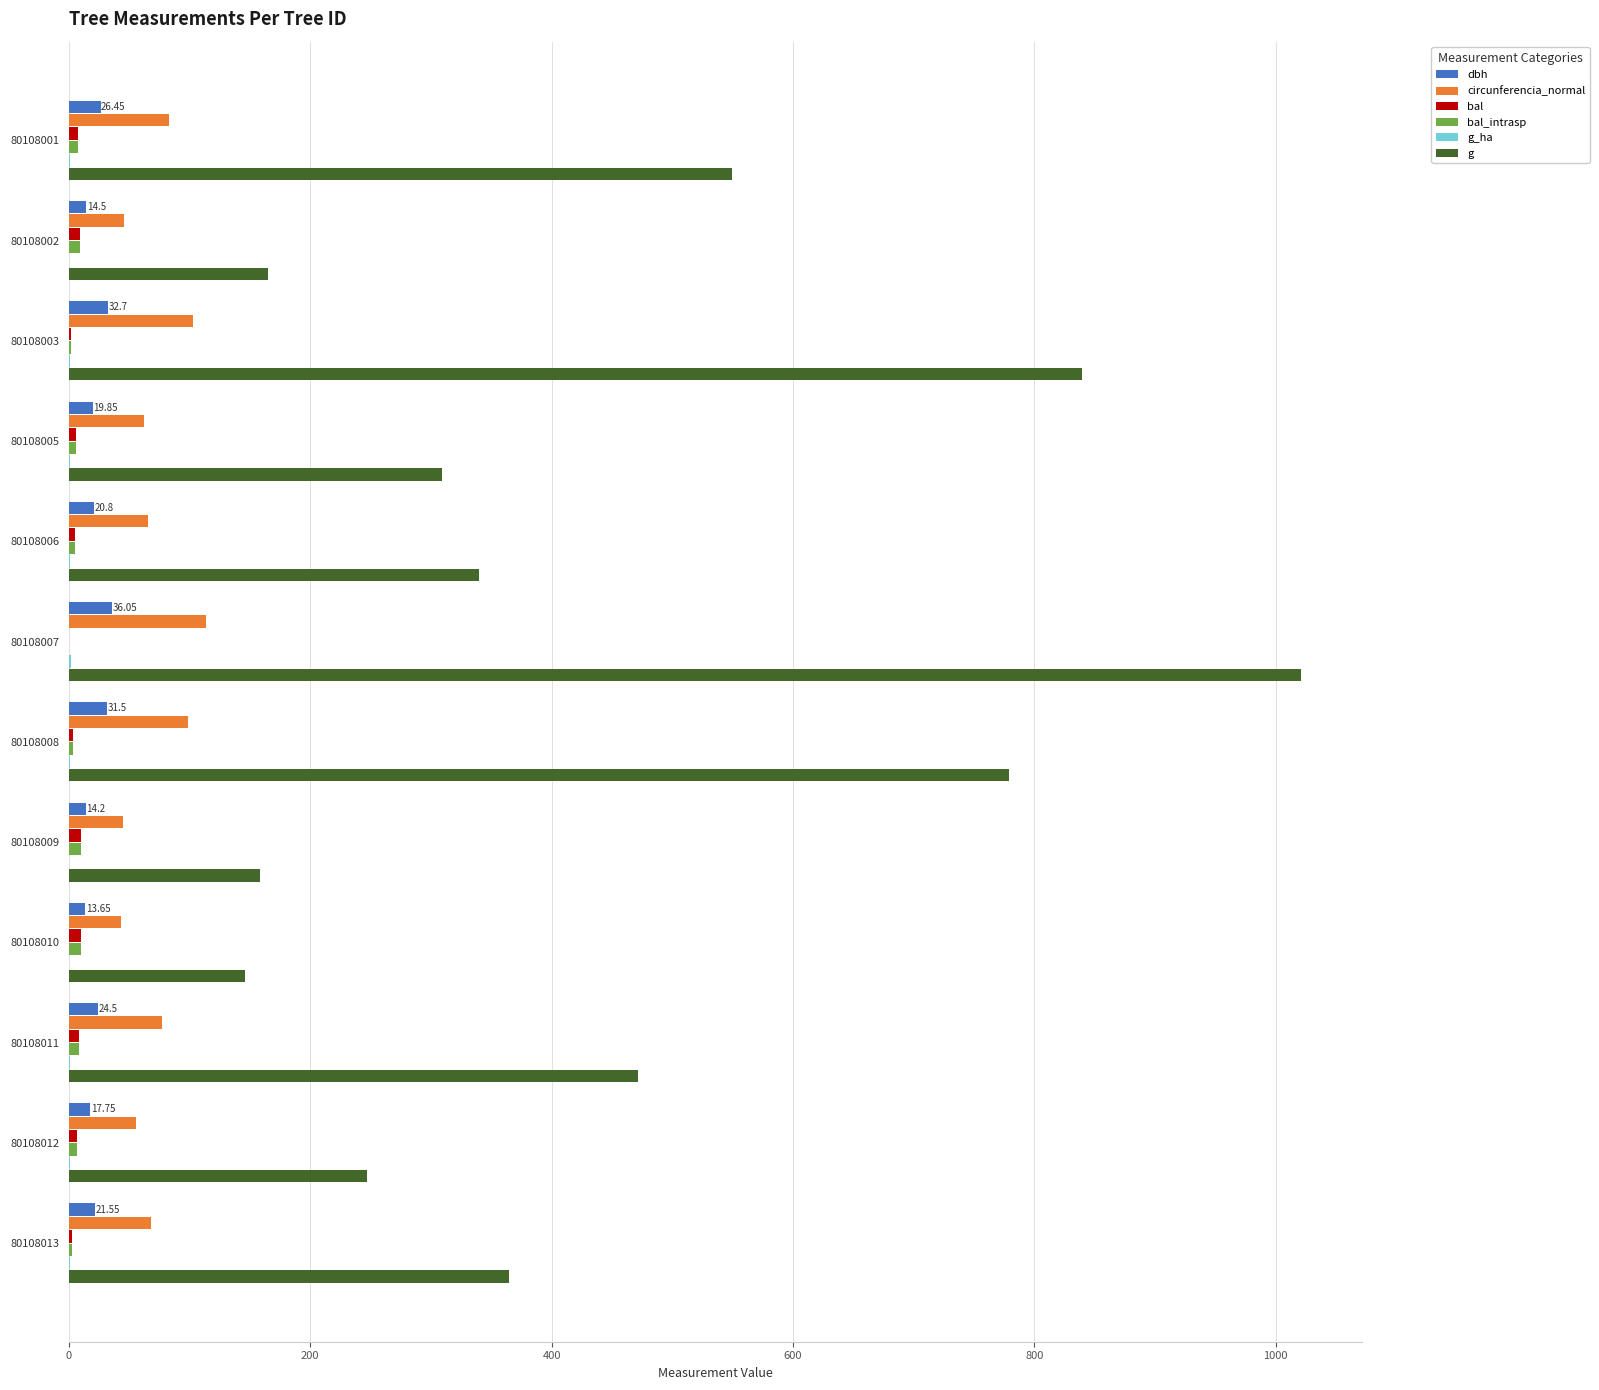

Between 80108002 and 80108003, which series saw the biggest shift?

g